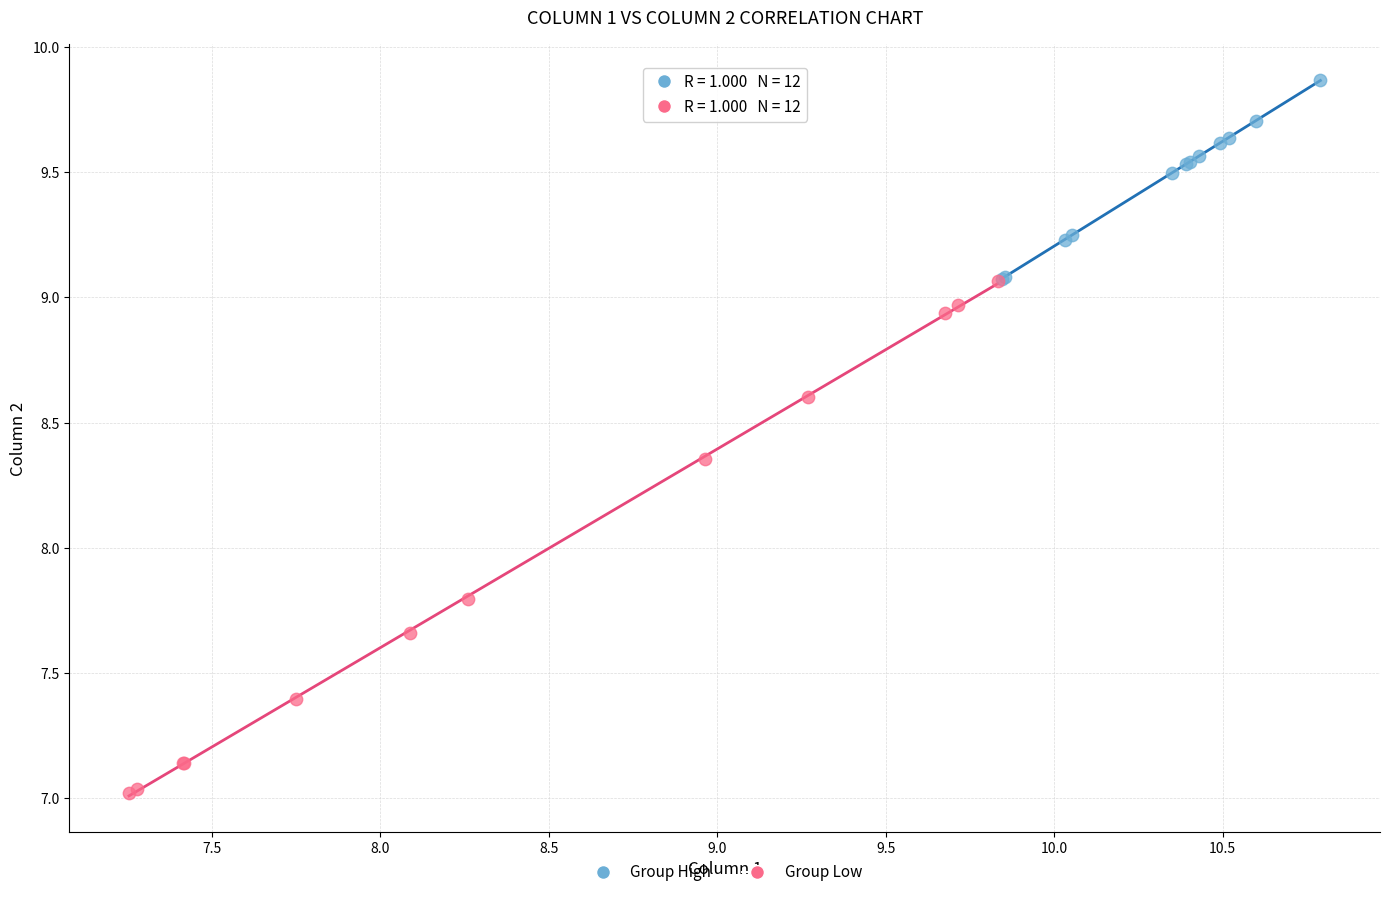

Which series contains the highest Y value?

Group High